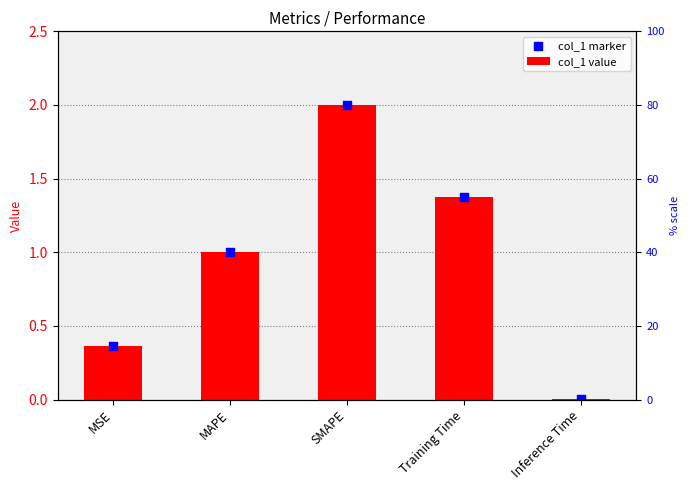

At how many categories does at least one series exceed 1?

3